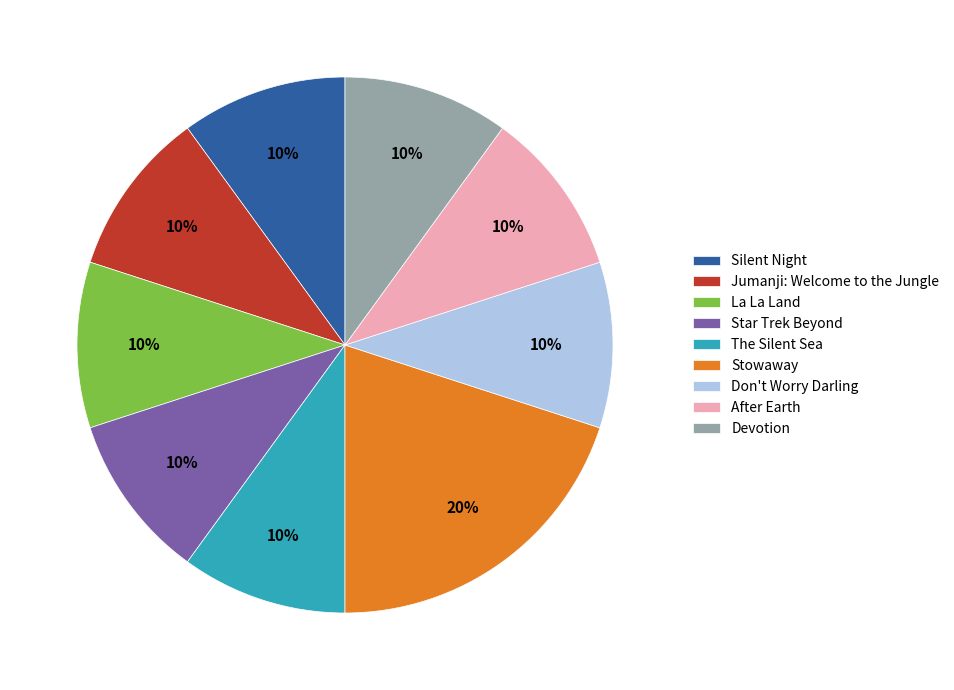

What percentage is the Star Trek Beyond slice, to the nearest percent?

10%